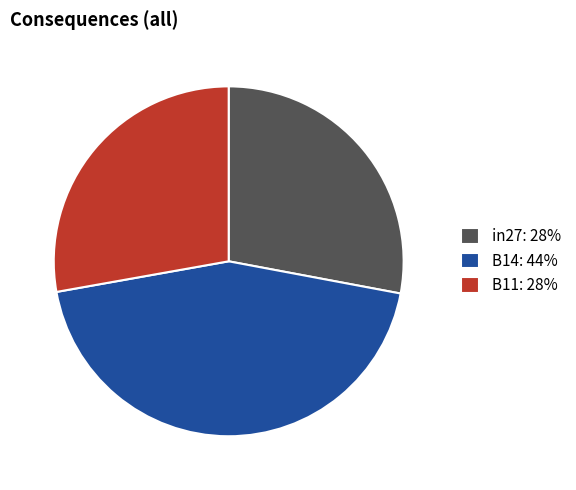

How many segments does this pie chart have?

3